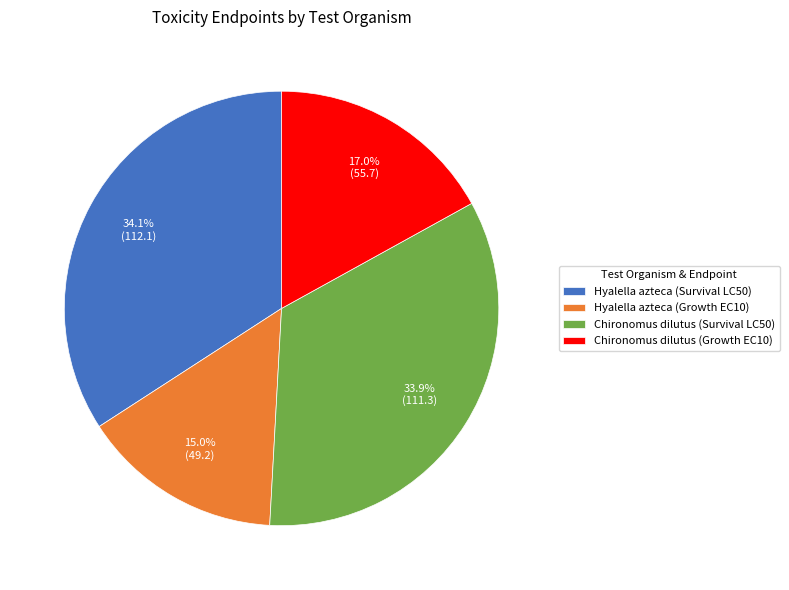

To the nearest percent, what is the combined percentage of Chironomus dilutus (Growth EC10) and Hyalella azteca (Survival LC50)?

51%